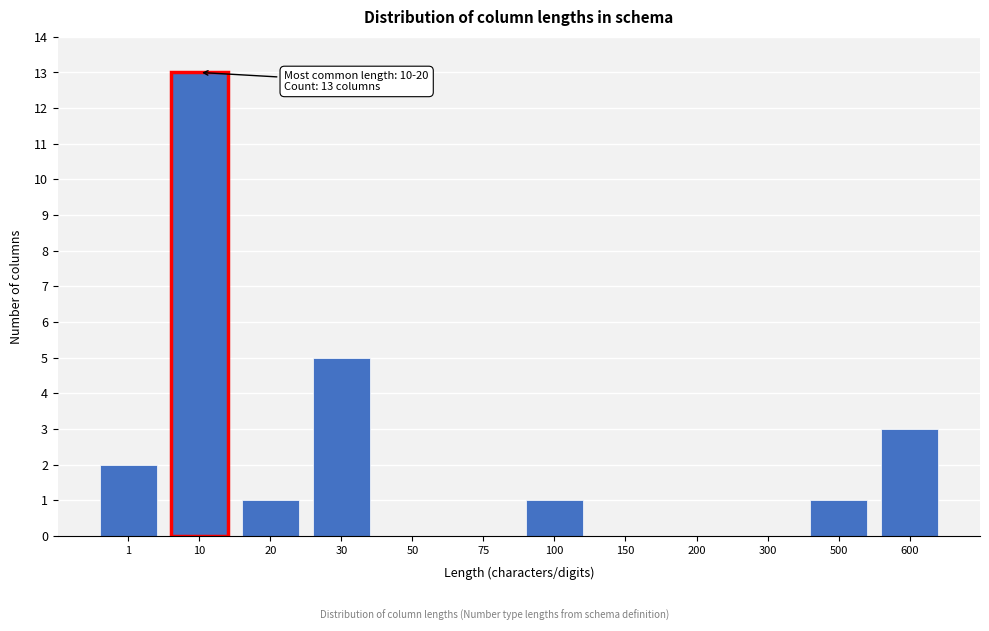

Reading left to right, what are all the values shown in this chart?

1=2	10=13	20=1	30=5	50=0	75=0	100=1	150=0	200=0	300=0	500=1	600=3